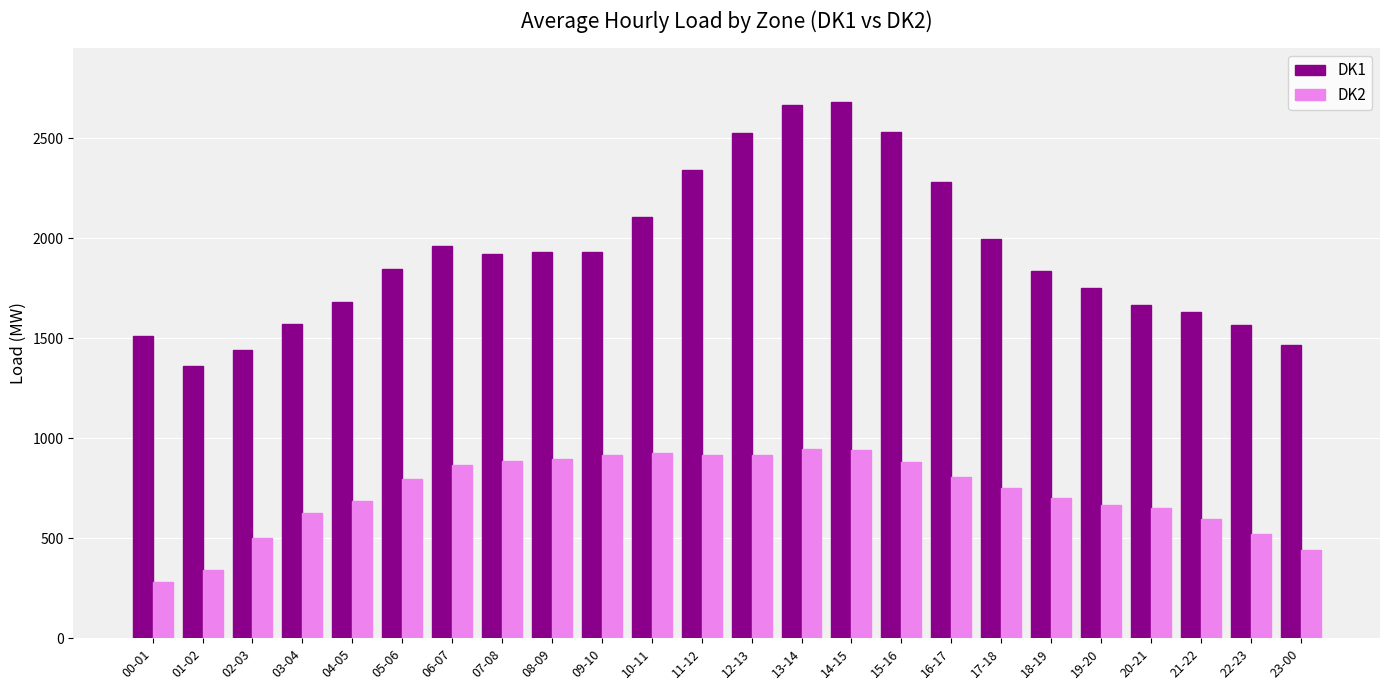

True or false: DK1 has a value of 1848 at 05-06.

True